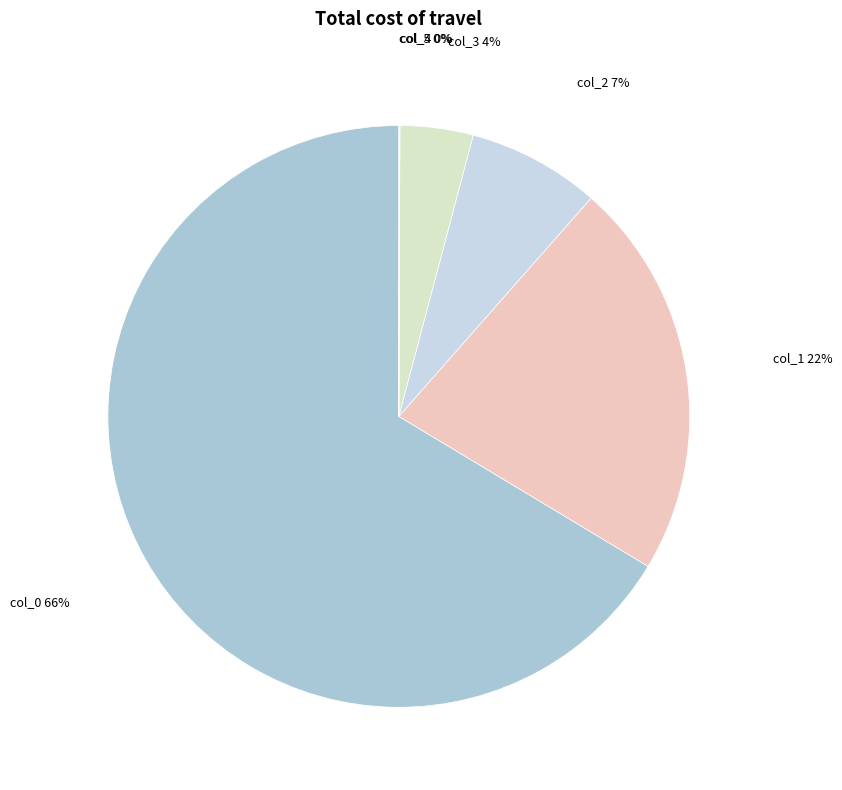

What percentage is the col_3 slice, to the nearest percent?

4%